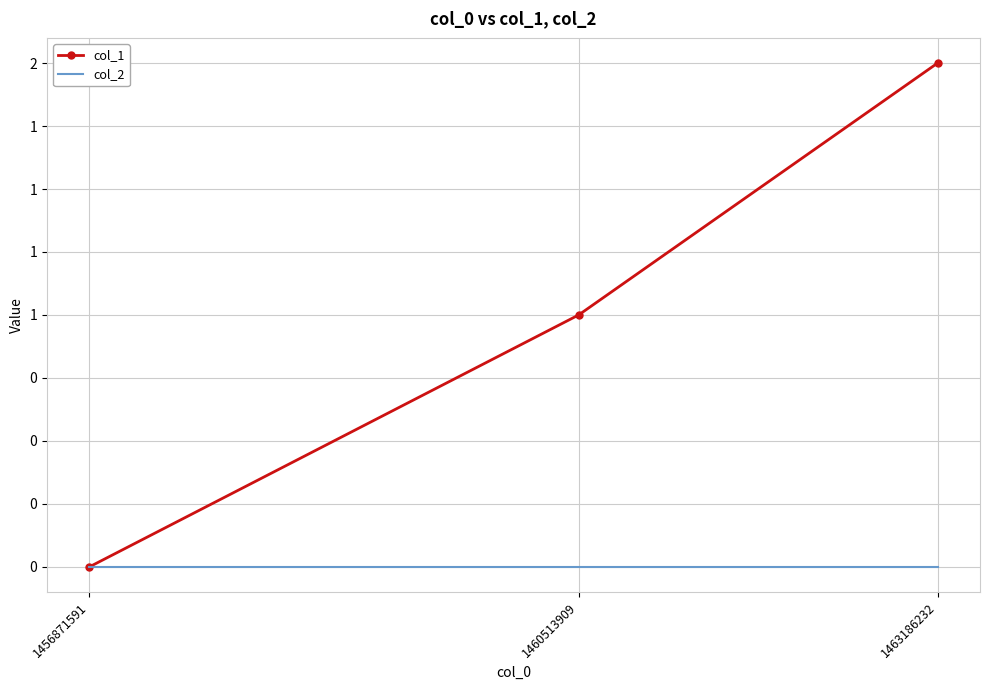

Reading left to right, what are all the values shown in this chart?

col_1: 1456871591=0	1460513909=1	1463186232=2
col_2: 1456871591=0	1460513909=0	1463186232=0